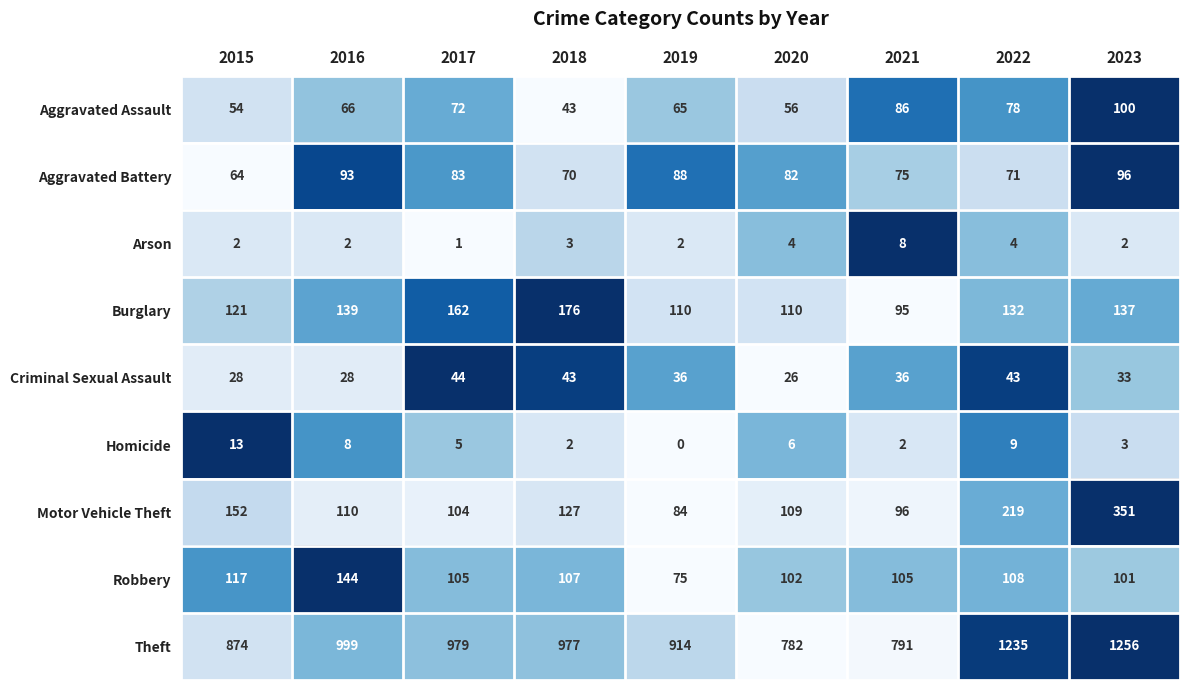

Which series has the largest total across all categories?

Theft